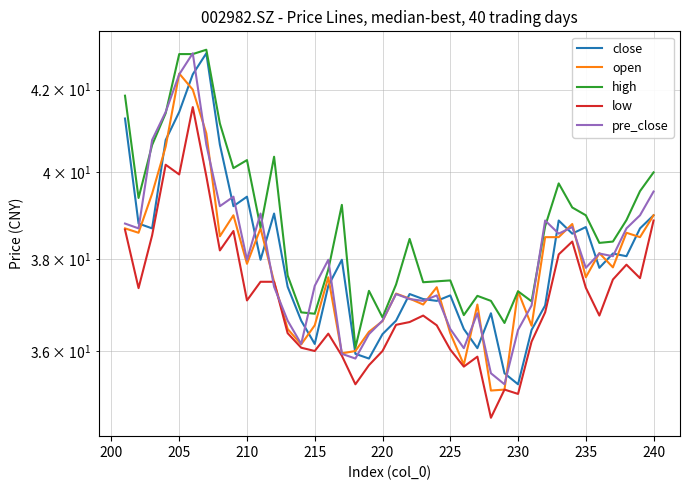

What is the lowest value of the pre_close series?

35.3